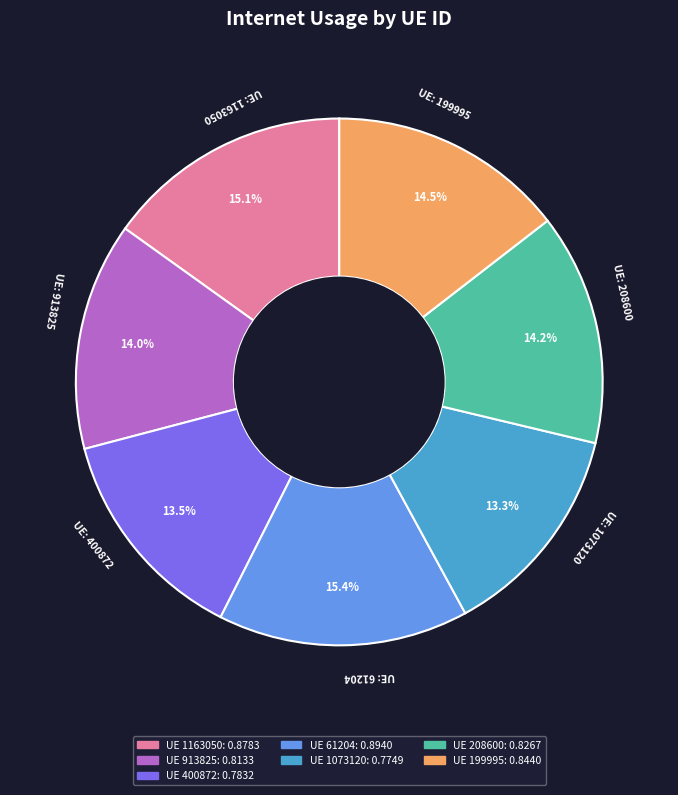

To the nearest percent, what is the difference between the largest and smallest slice percentages?

2%